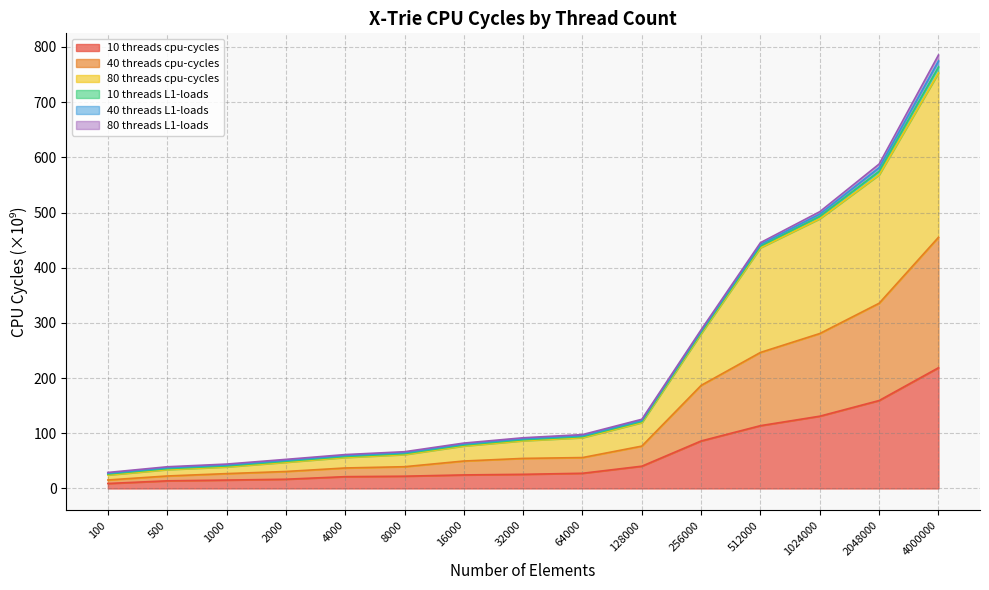

List the labels in order of 40 threads cpu-cycles value, smallest first.

100, 500, 1000, 2000, 4000, 8000, 16000, 32000, 64000, 128000, 256000, 512000, 1024000, 2048000, 4000000